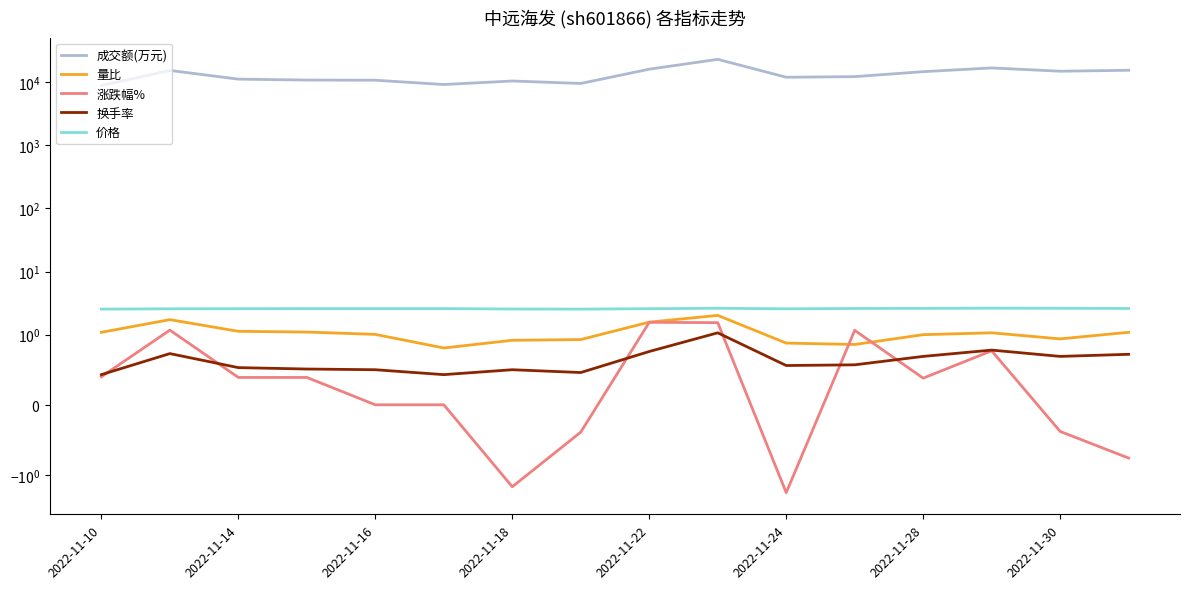

How many values in 涨跌幅% are below zero?

5